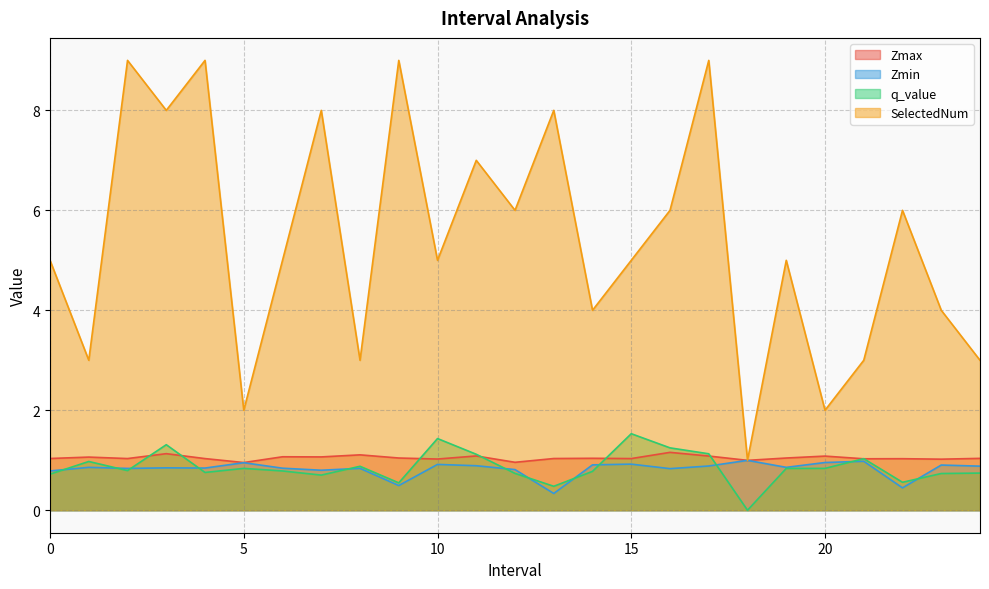

How many lines are shown in the chart?

4